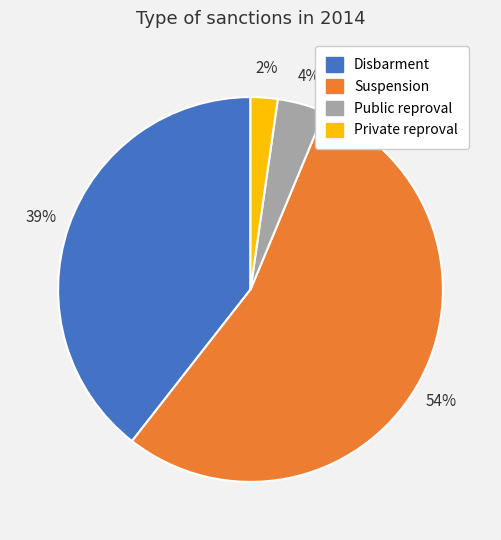

Is there any slice that represents more than half of the pie?

Yes